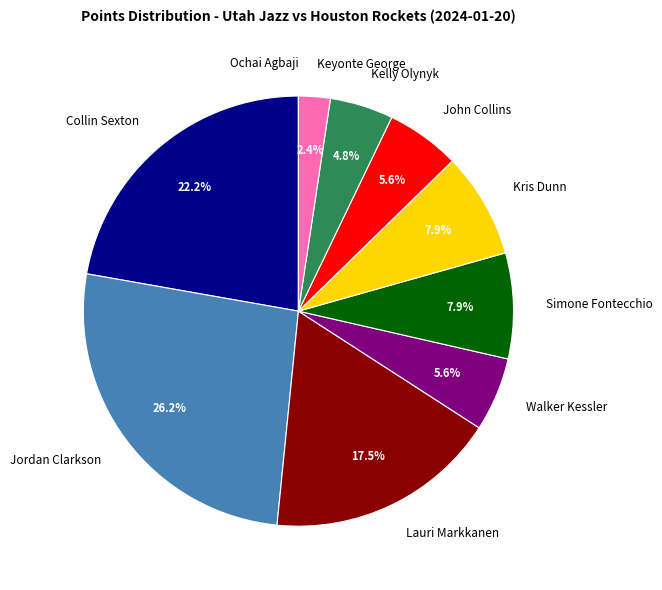

Which slice is the largest?

Jordan Clarkson